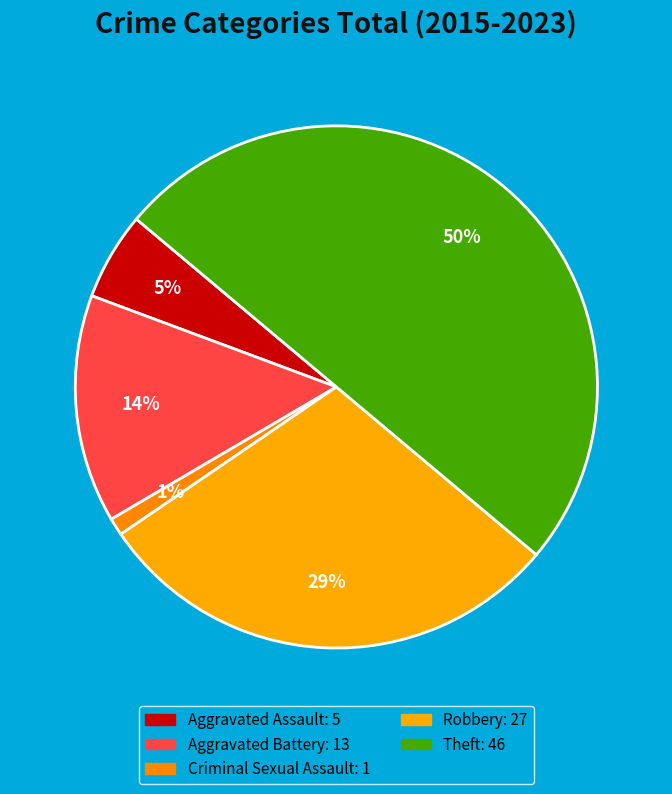

Count the number of slices in the pie.

5